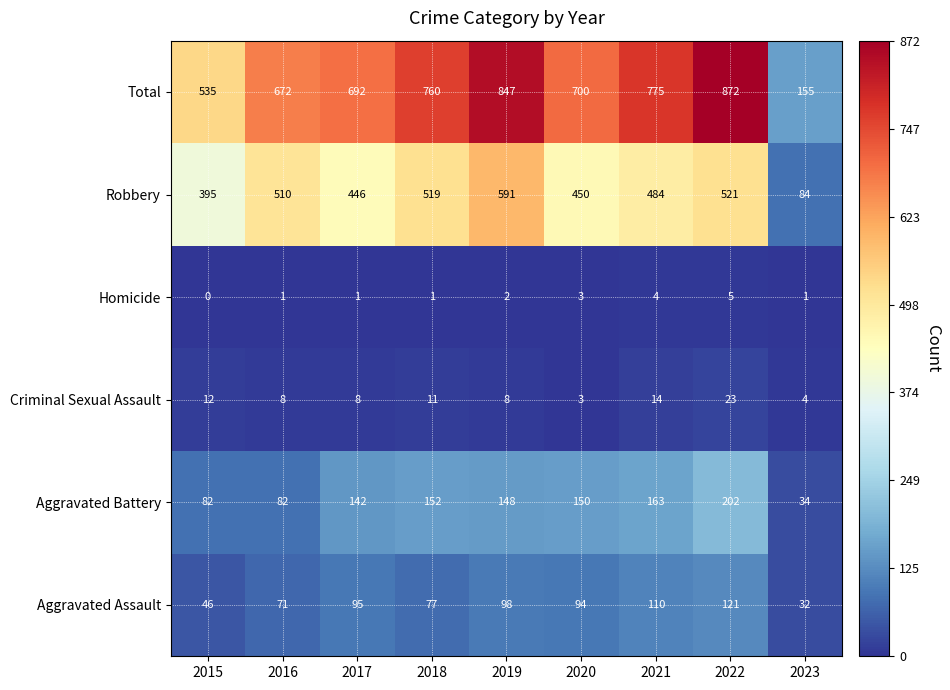

Where does the Aggravated Battery series first go above 148?

2018